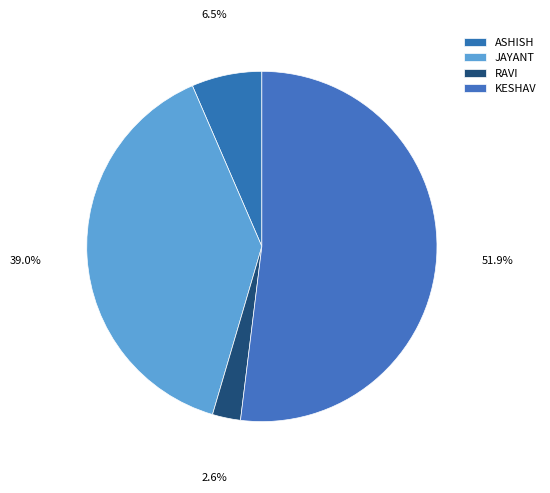

How many segments does this pie chart have?

4